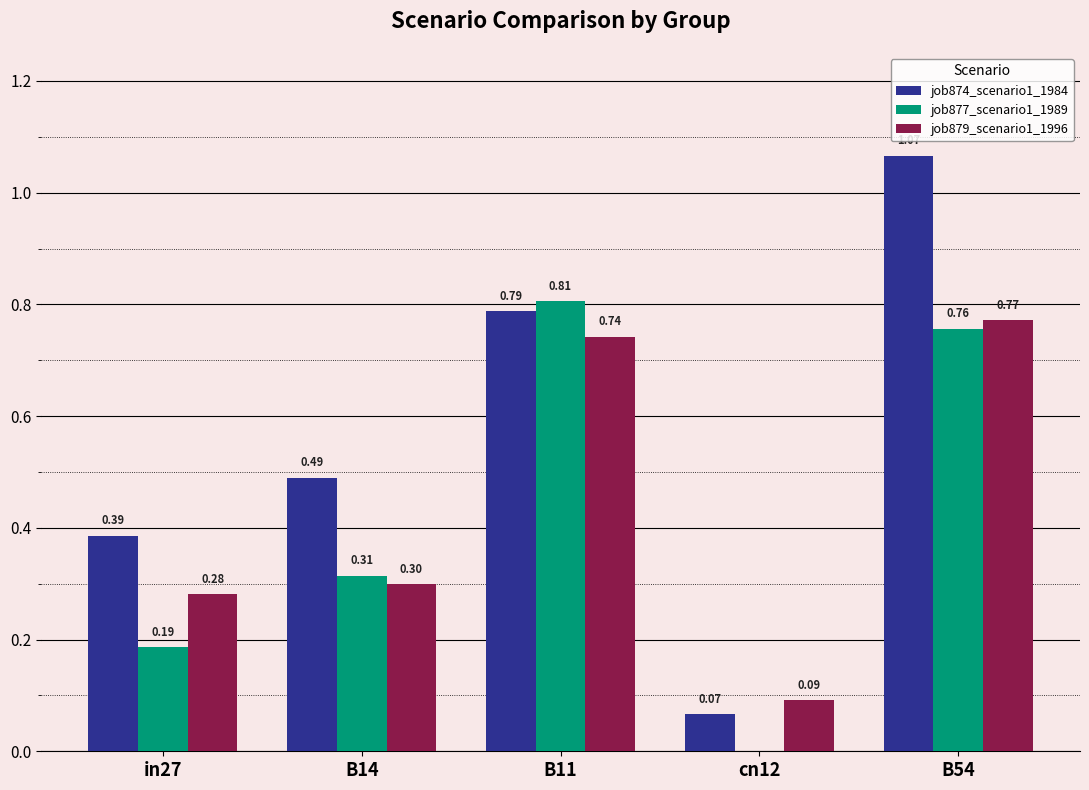

What is the sum of all job874_scenario1_1984 values?

2.8